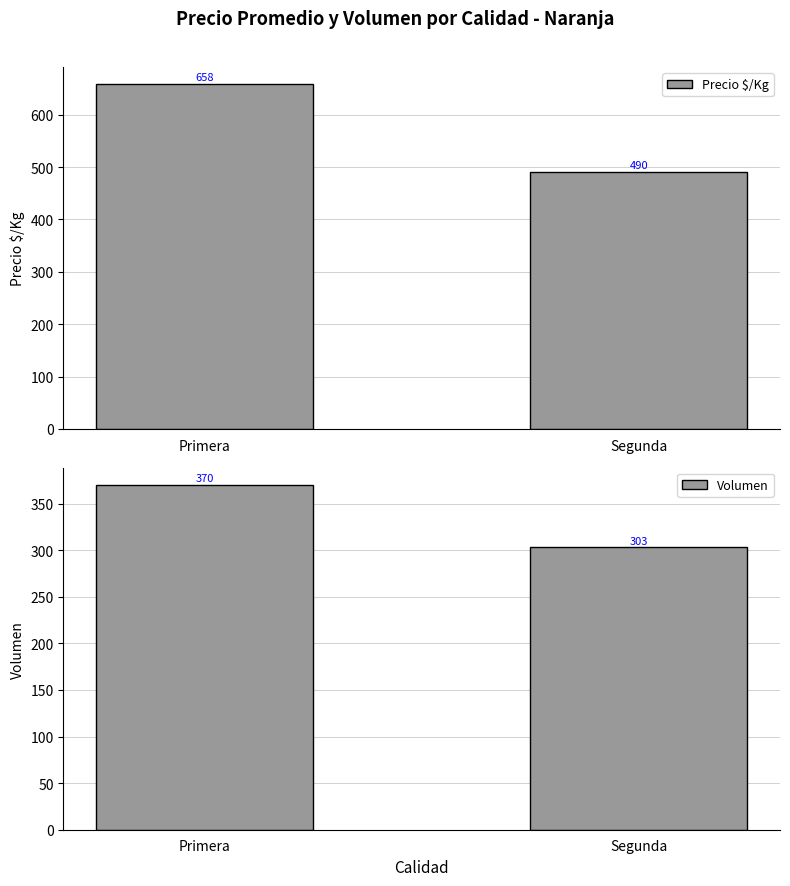

How many bars are there in total?

4